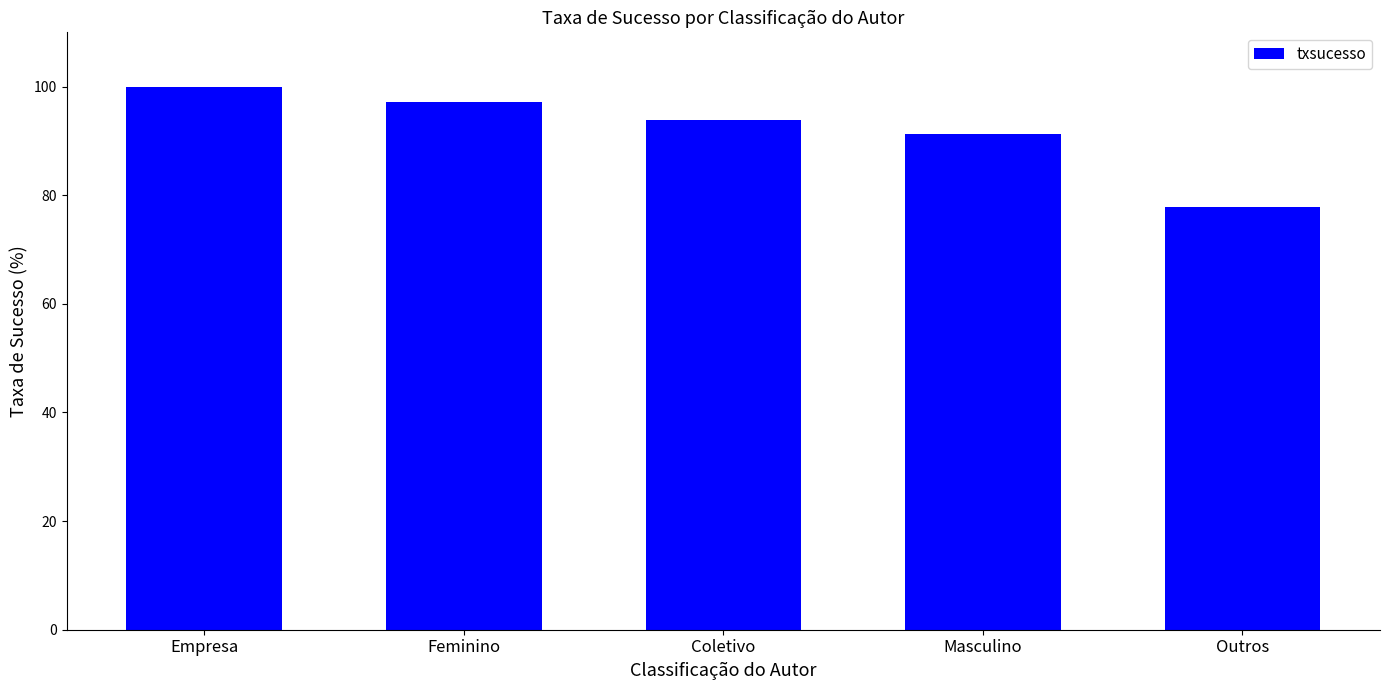

What position from the right is Feminino?

4